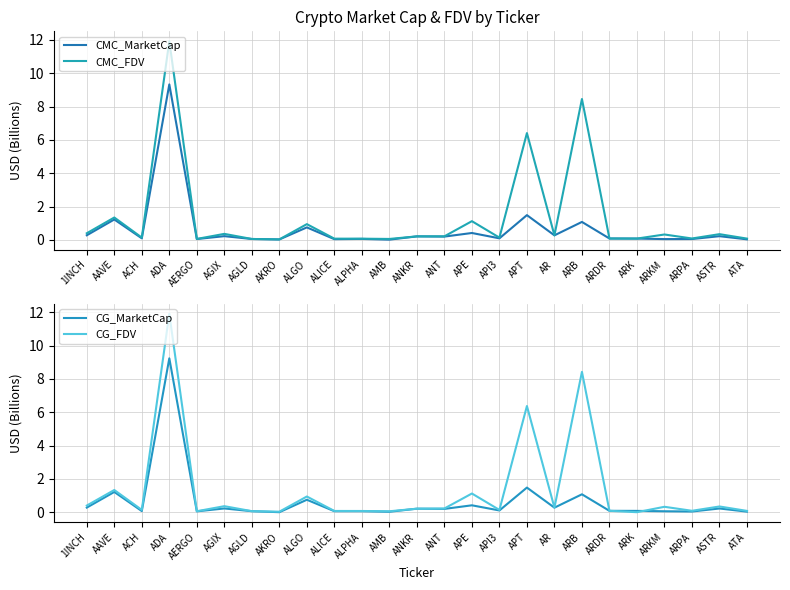

What is the average value of the CMC_FDV series?

1.3